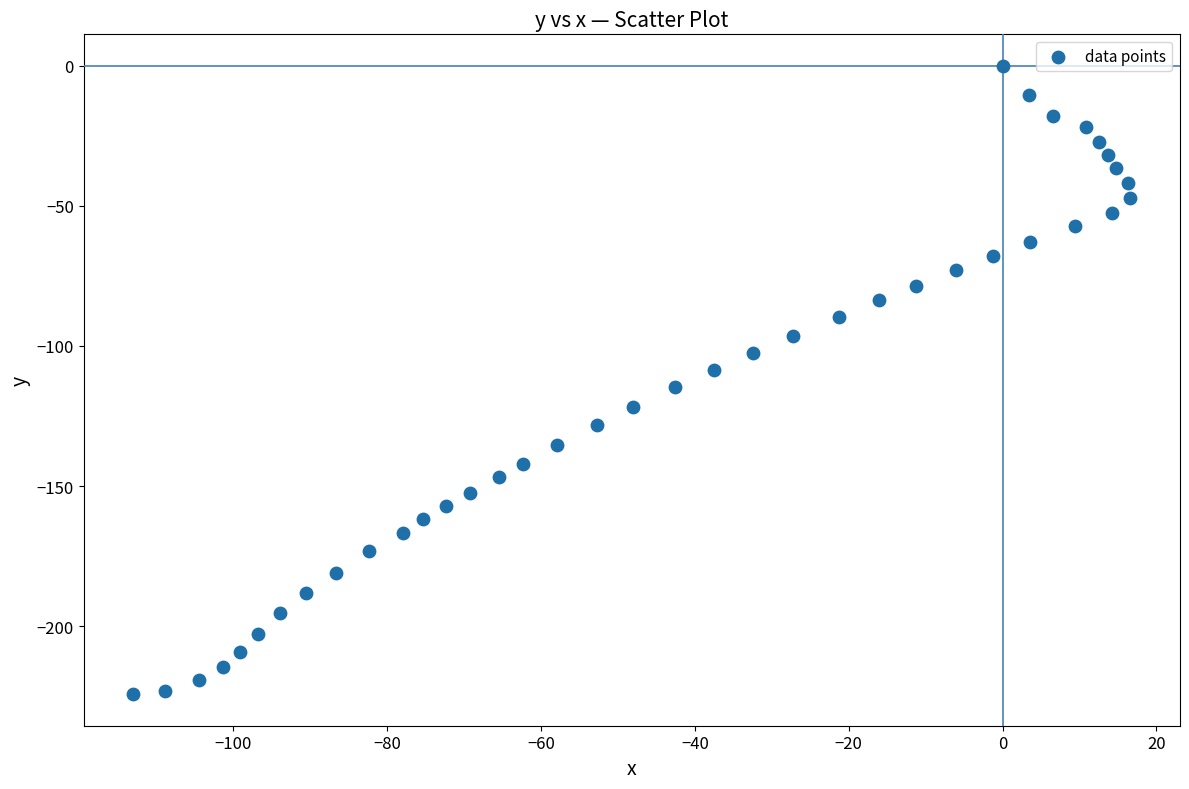

What is the range of X values (max minus min)?

129.6